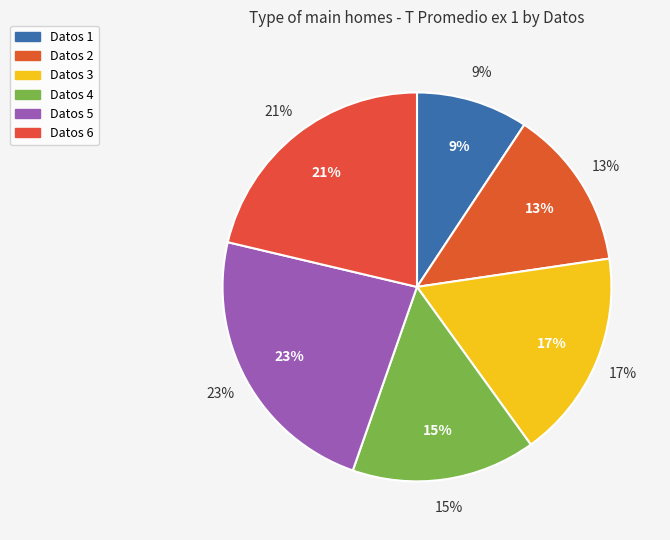

To the nearest percent, what percentage of the pie is Datos 3?

17%